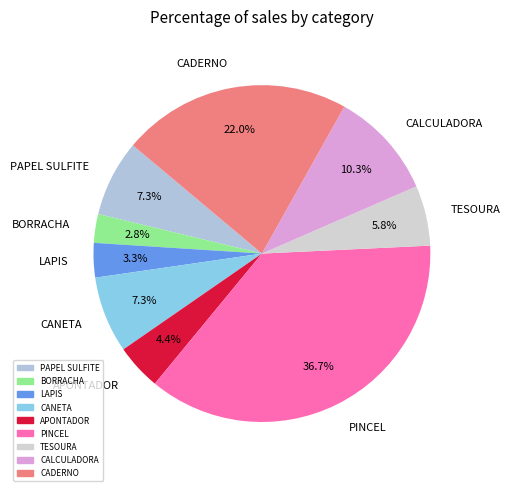

To the nearest percent, what portion does APONTADOR represent?

4%